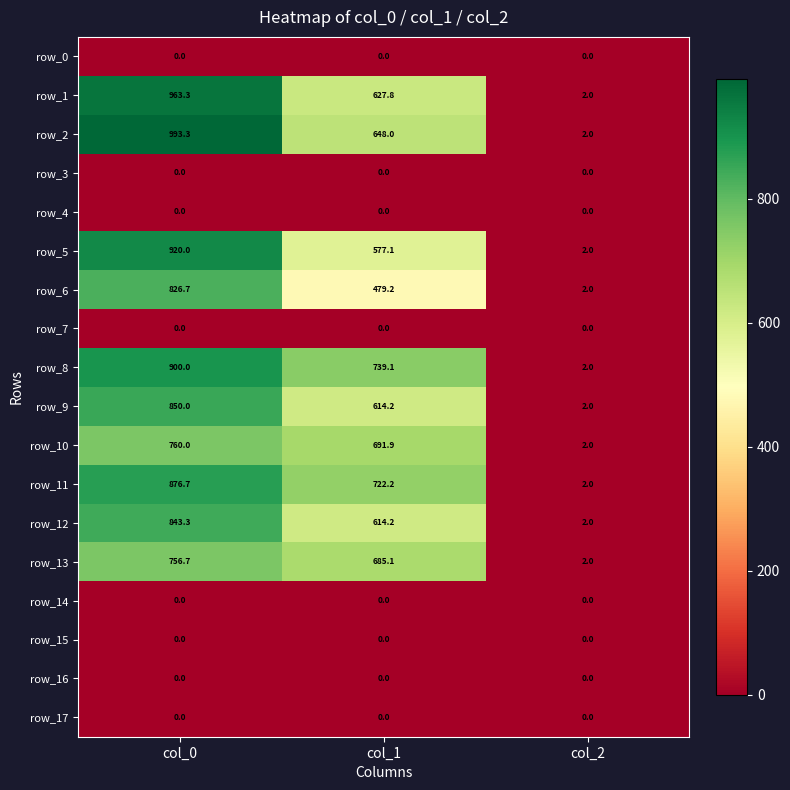

Which series changed the most between col_1 and col_2?

row_8